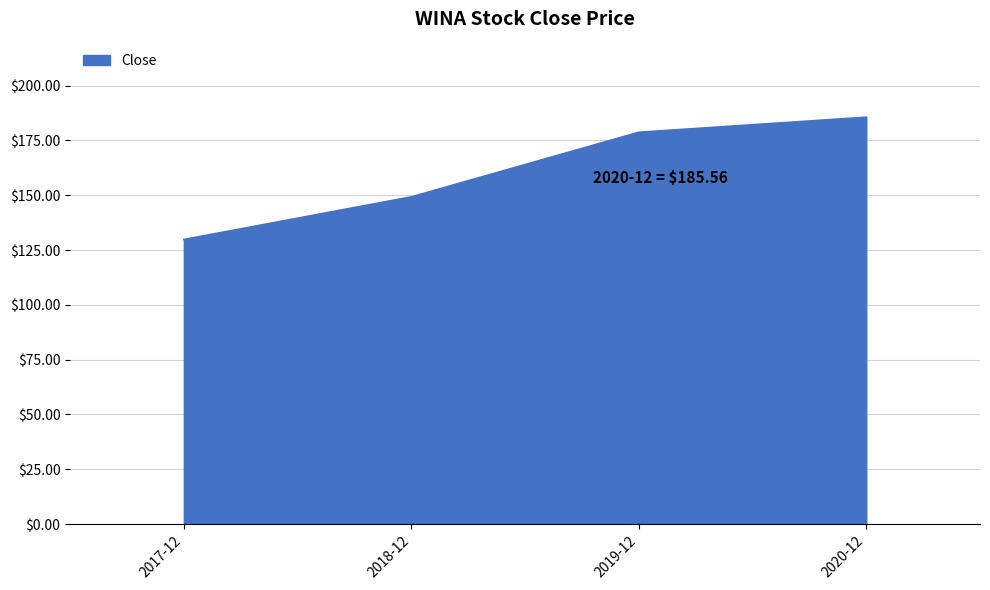

List the labels in order of value, largest first.

2020-12, 2019-12, 2018-12, 2017-12